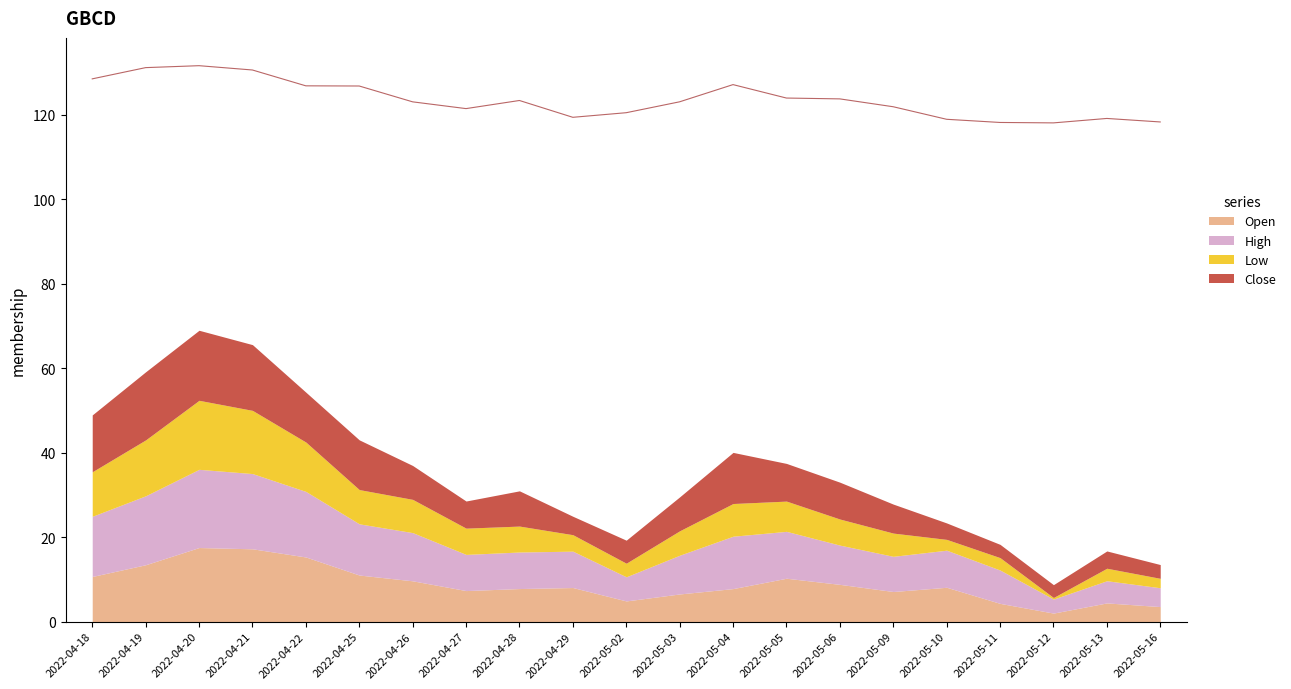

How many lines are shown in the chart?

4